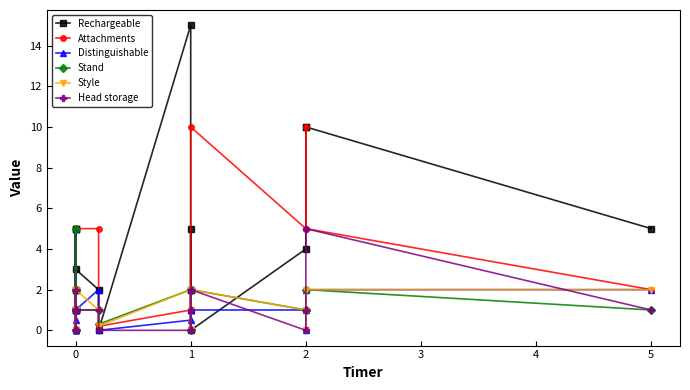

What is the label of the 20th point from the left?

2